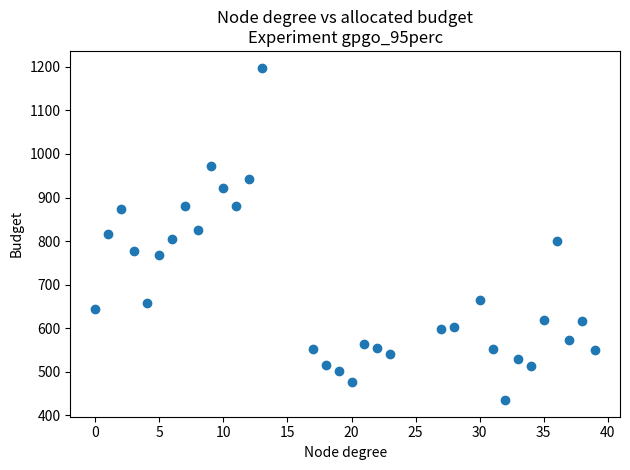

What is the range of Y values (max minus min)?

762.9